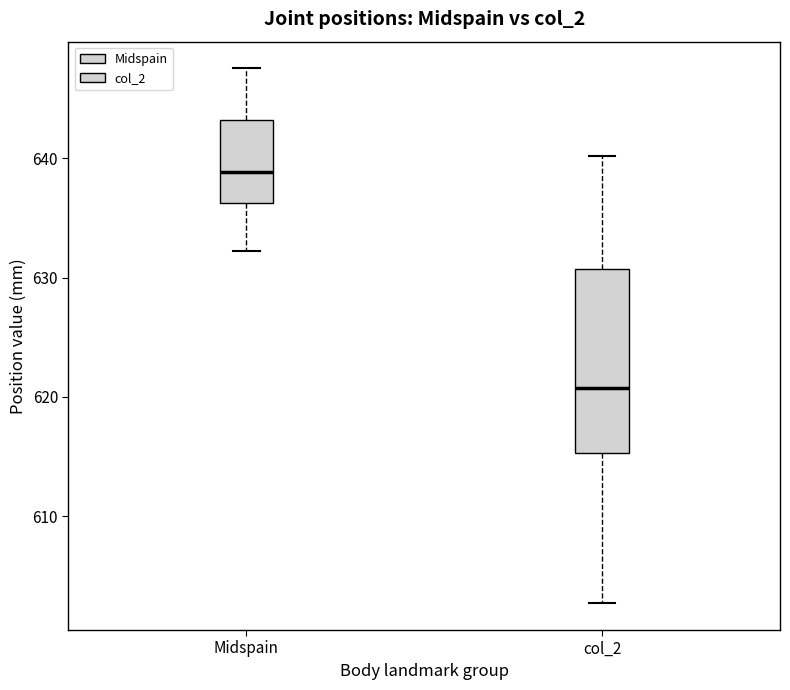

Which box is the tallest, from its lower edge to its upper edge?

col_2